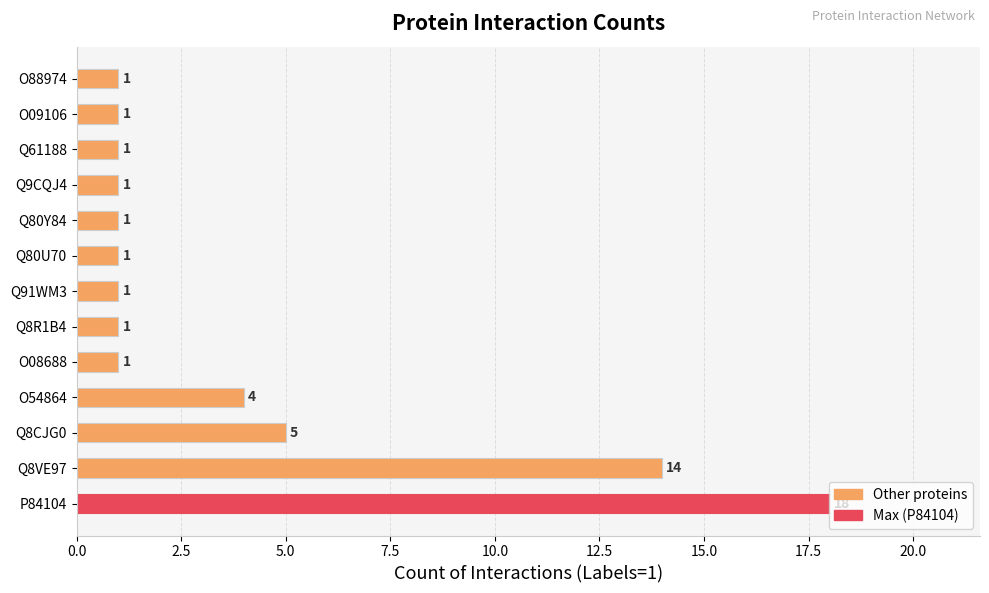

What is the sum of all values?

50